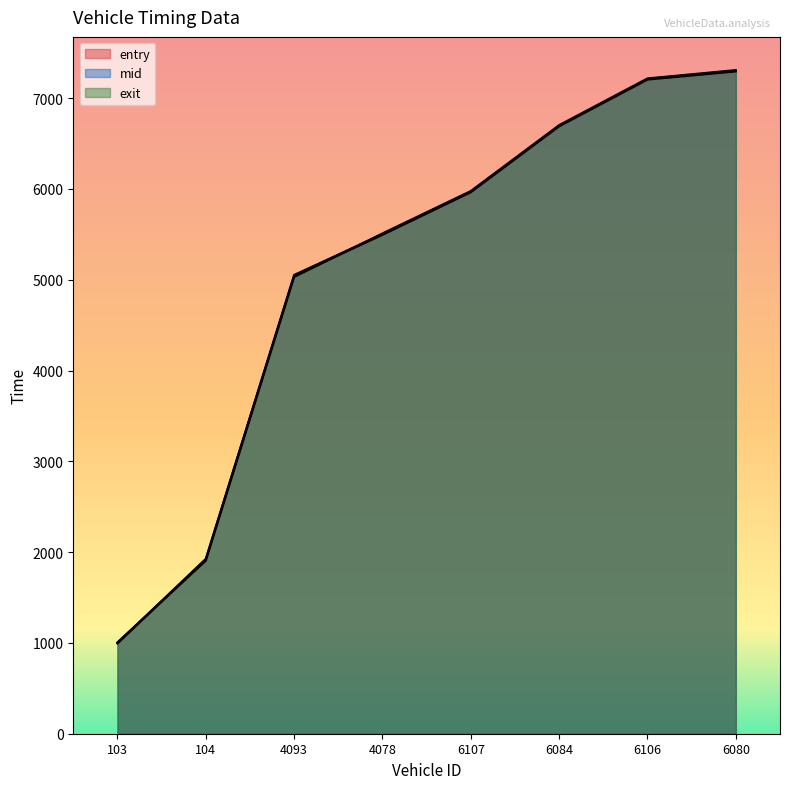

Is the value of entry at 6107 greater than the value of exit at 104?

Yes